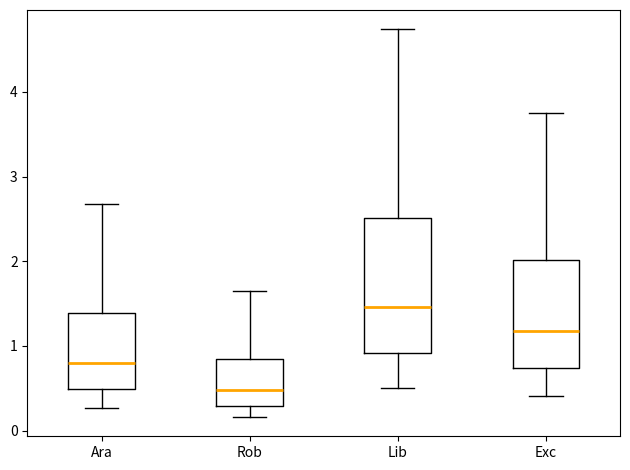

Where is the lower edge of the box for Rob on the y-axis? The values are not printed on the chart, so give them approximately, as read against the axis.

0.3